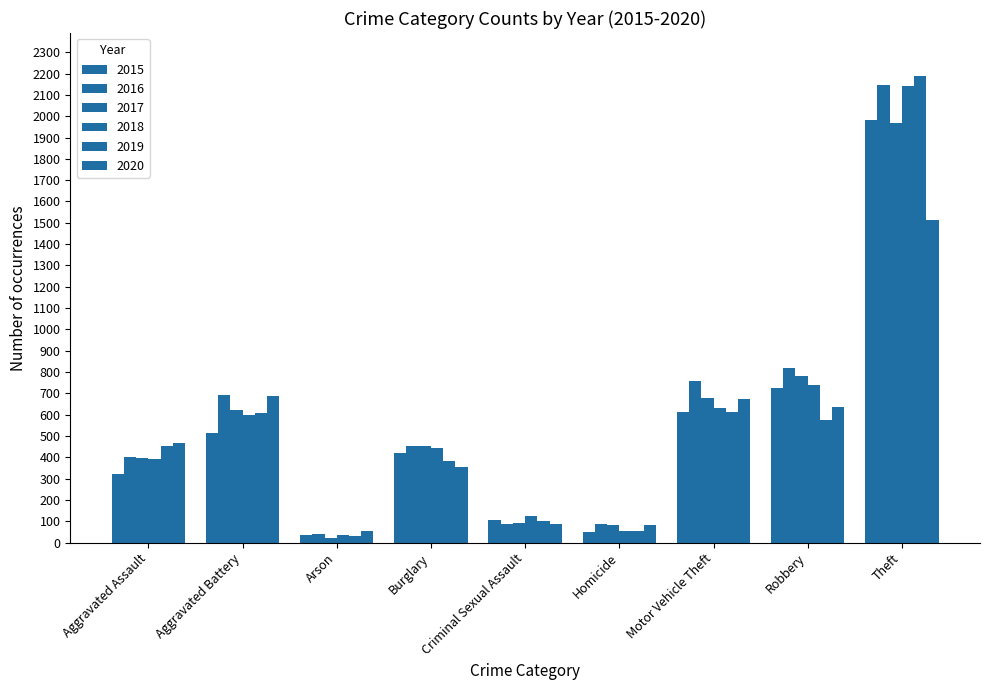

What is the minimum value for 2018?

37